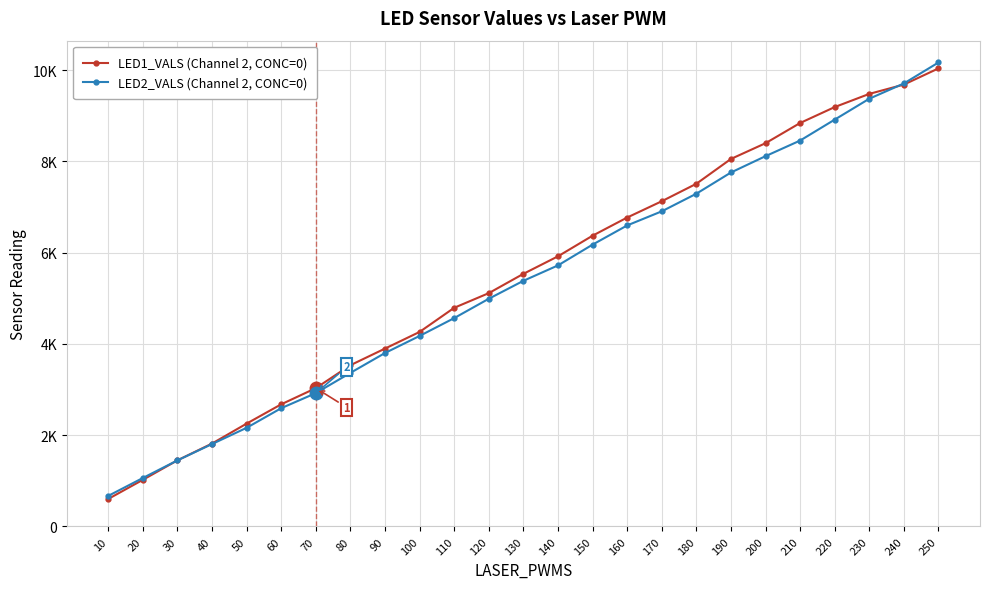

Between 240 and 30, which is larger?

240